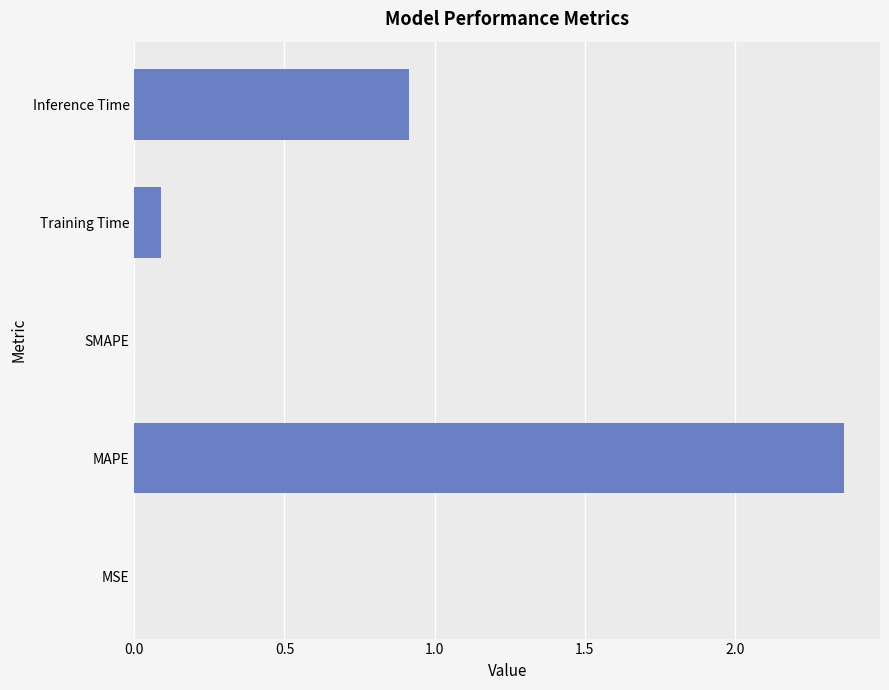

What is the sum of all values?

3.4